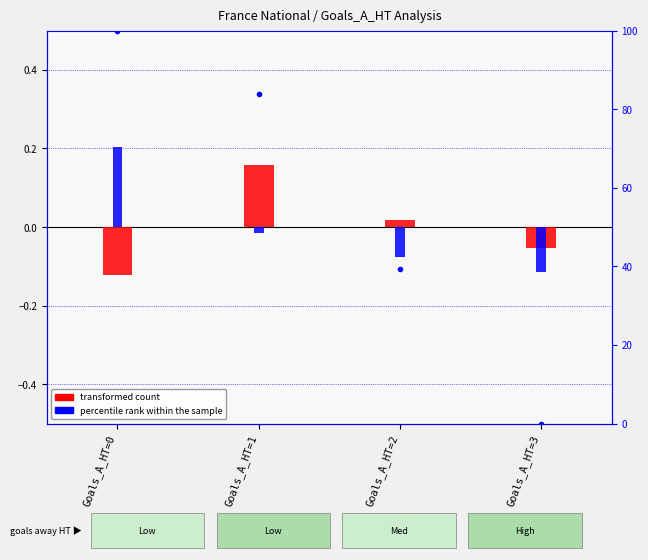

List the series in order of their peak value, lowest first.

transformed count, percentile rank within the sample